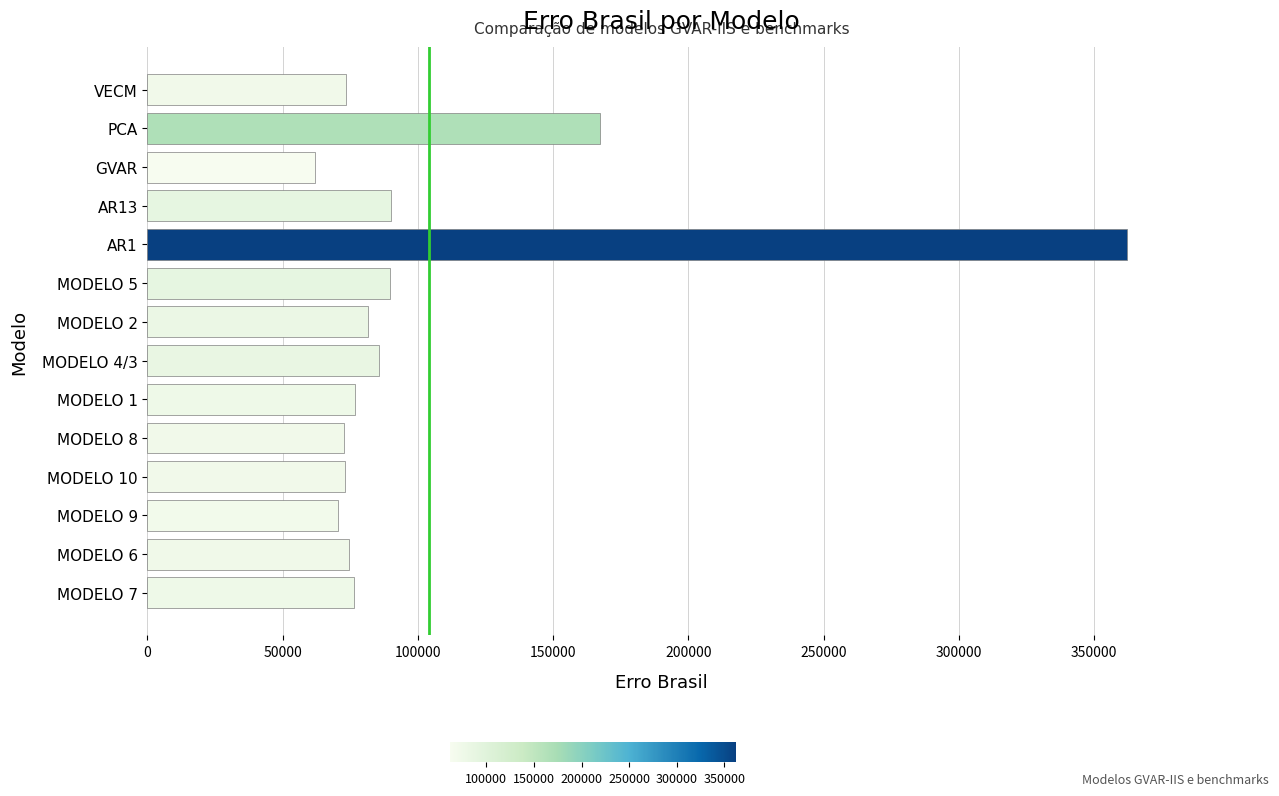

At which label is the value closest to 212001?

PCA